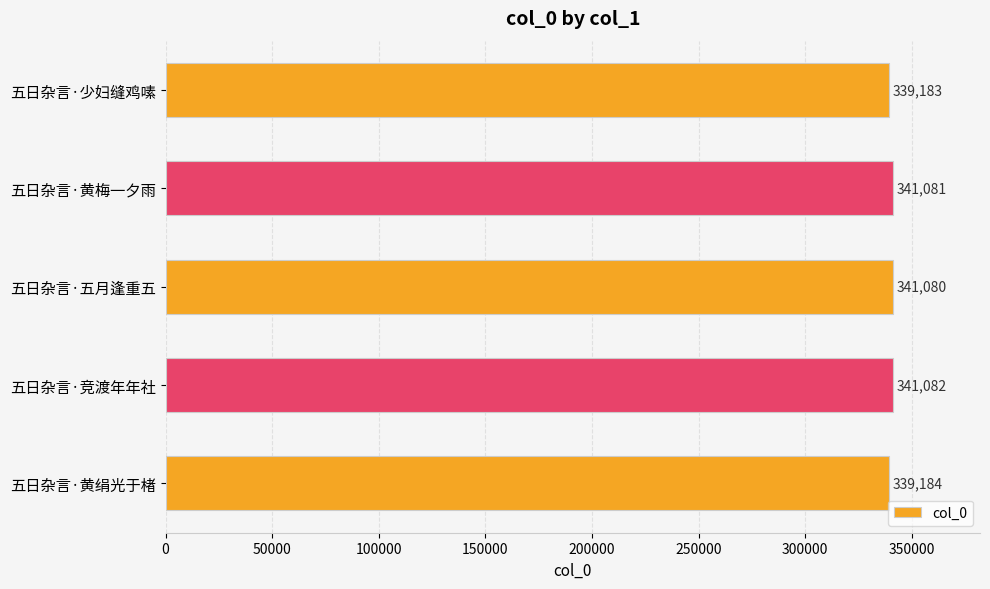

Reading top to bottom, extract all data points from this chart.

339183	341081	341080	341082	339184